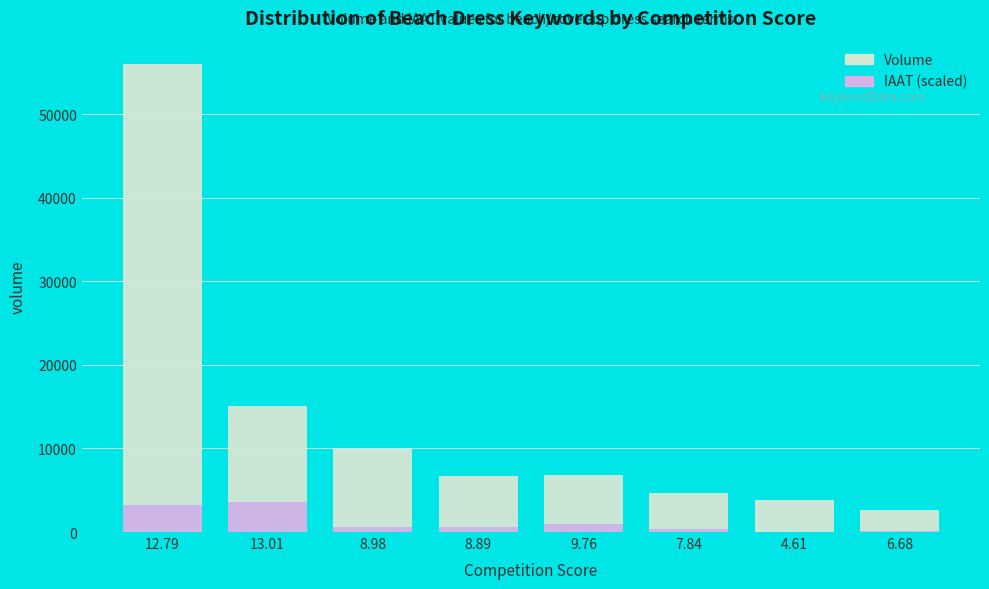

At which category is the sum across all series the highest?

12.79